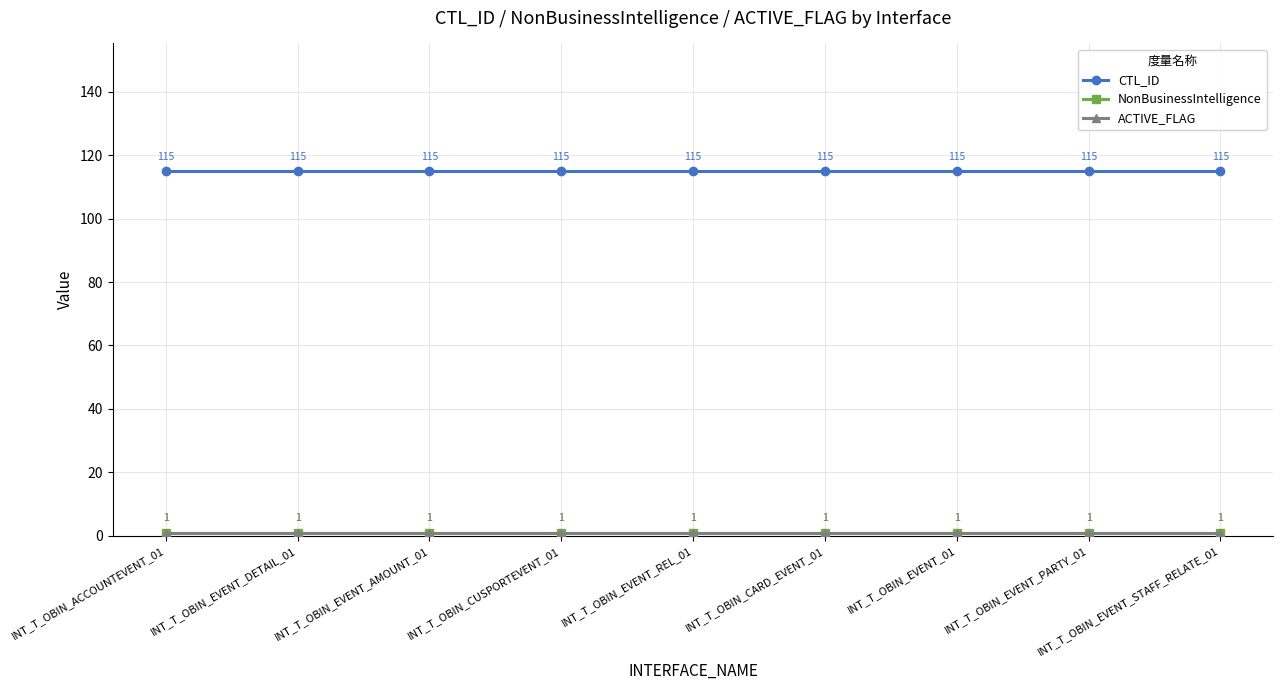

Does the chart have visible grid lines?

Yes